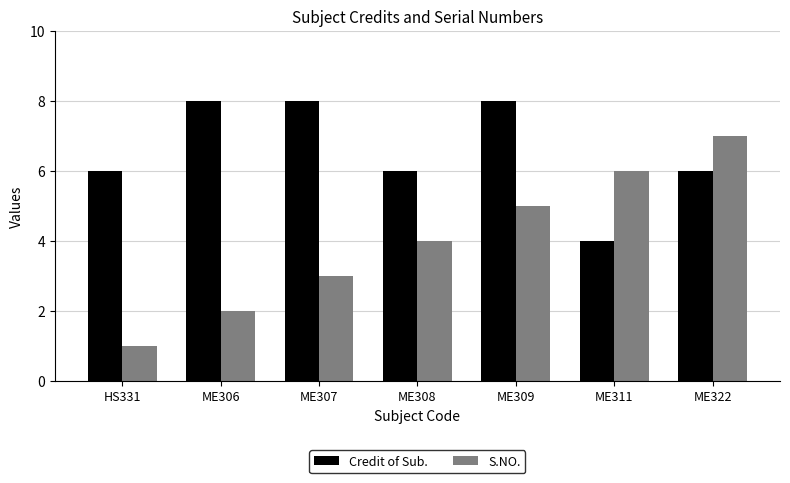

What is the sum of all S.NO. values?

28